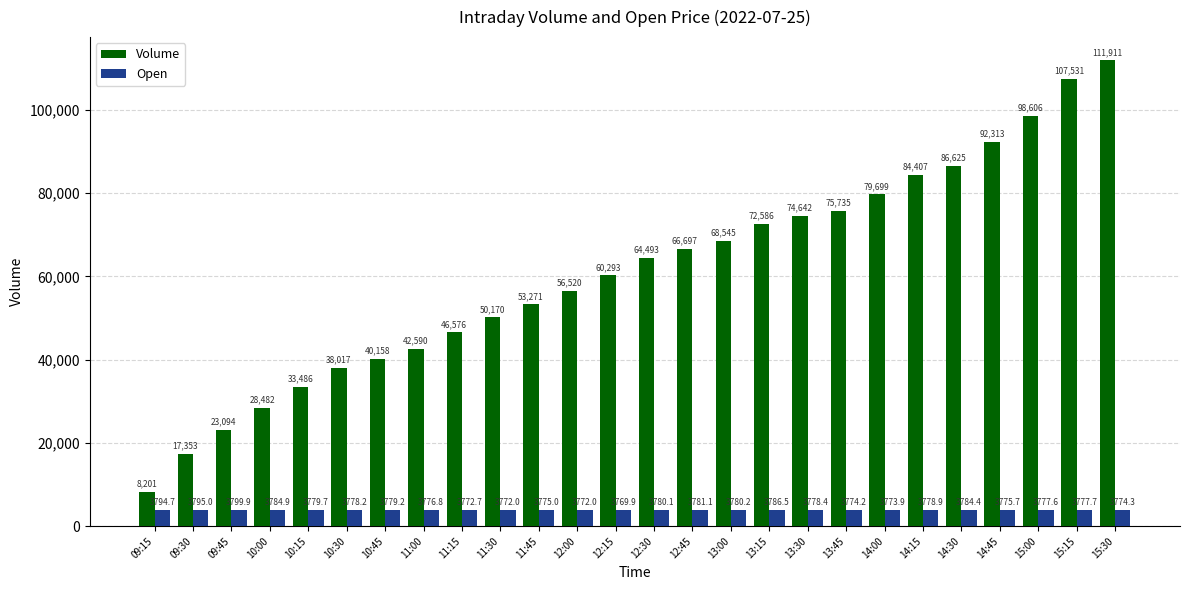

True or false: Volume has a value of 68545.0 at 13:00.

True